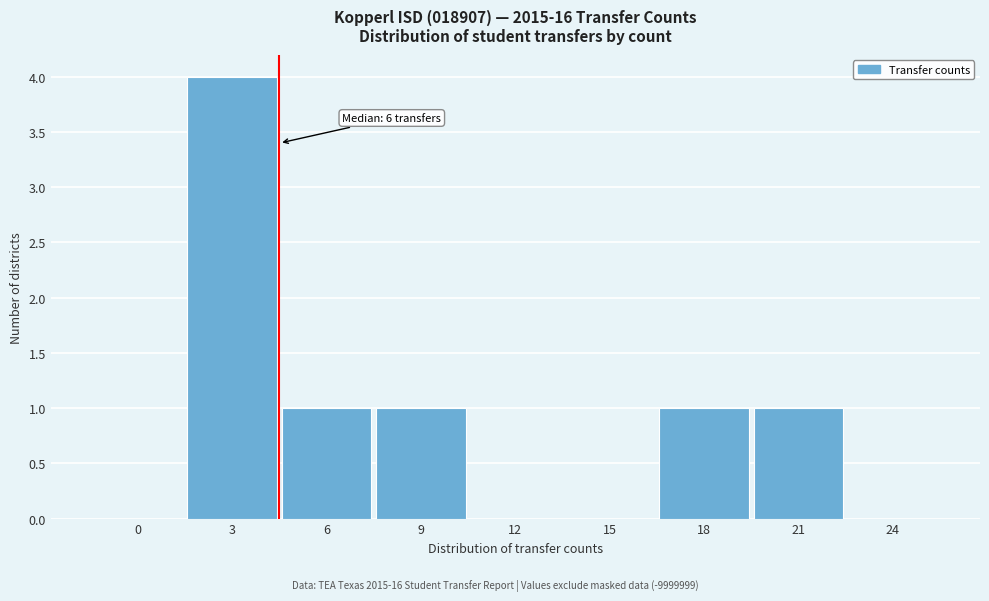

Reading left to right, extract all data points from this chart.

0=0	3=4	6=1	9=1	12=0	15=0	18=1	21=1	24=0